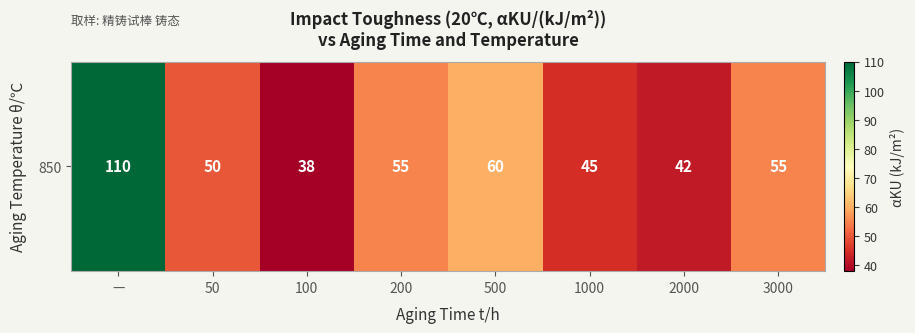

List the labels in order of value, largest first.

—, 500, 200, 3000, 50, 1000, 2000, 100